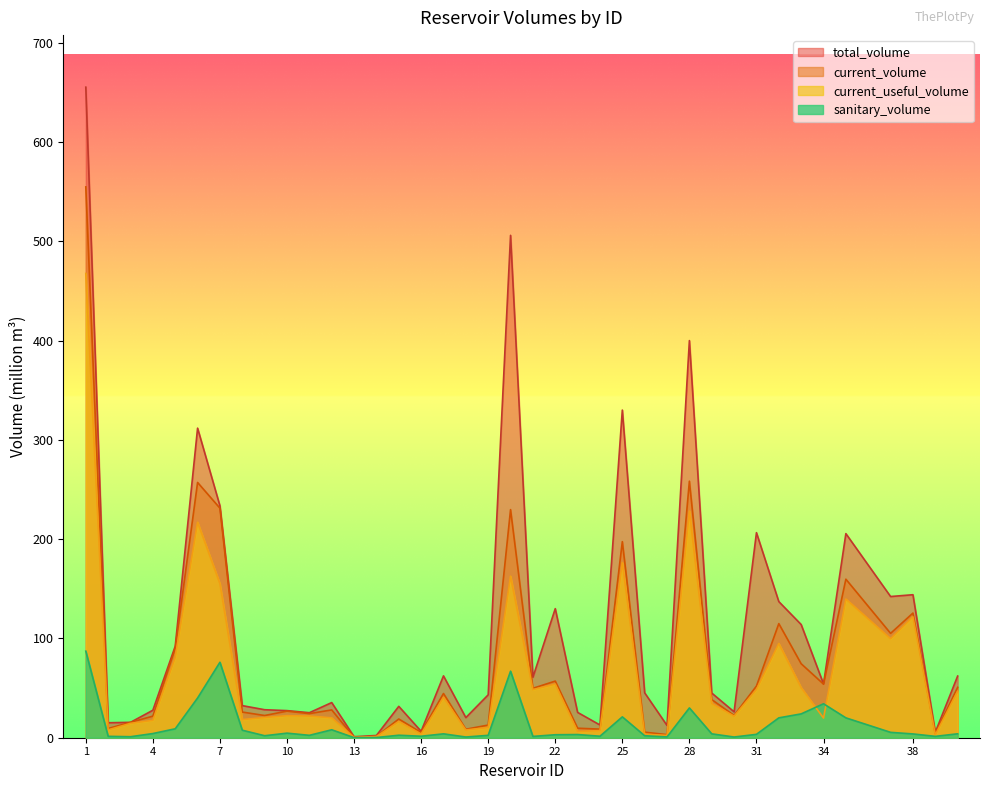

How many interior local peaks does the sanitary_volume series have?

10